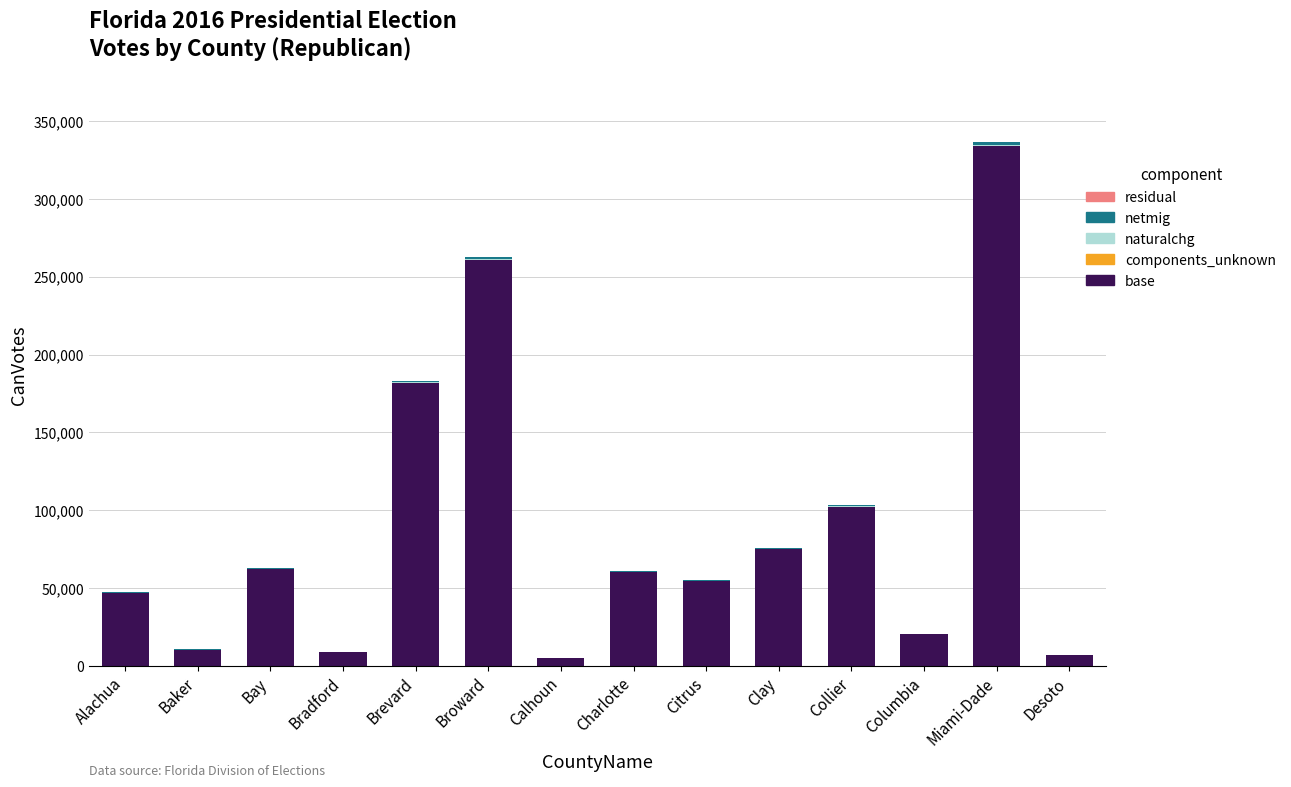

At which category is the sum across all series the highest?

Miami-Dade